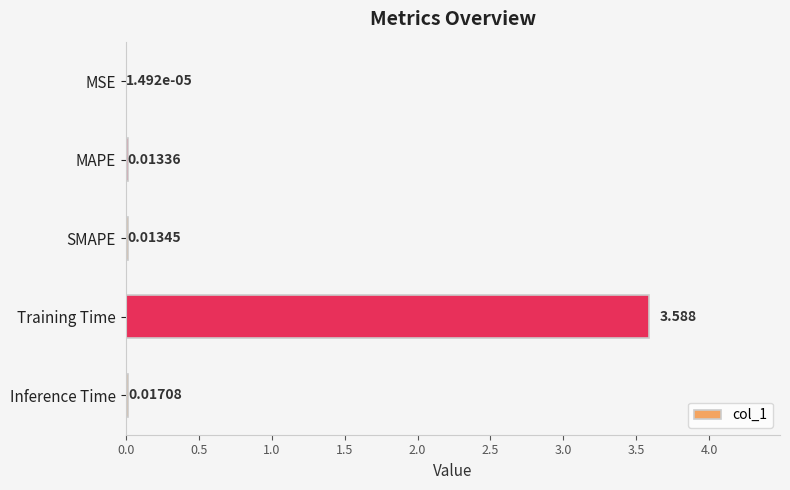

Which has a higher value, Inference Time or Training Time?

Training Time